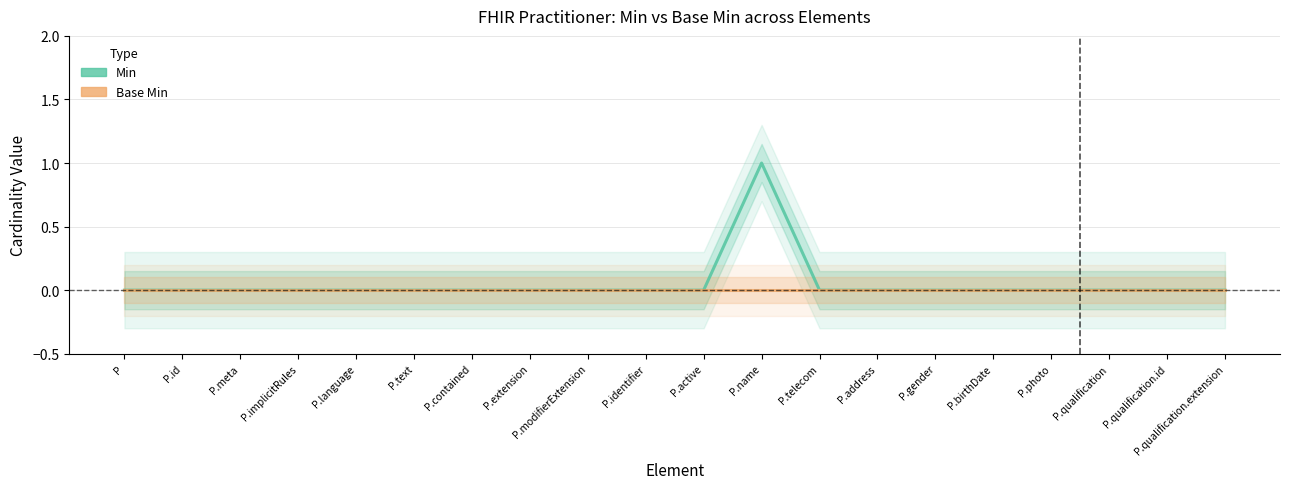

What is the label of the 6th point from the right?

P.gender